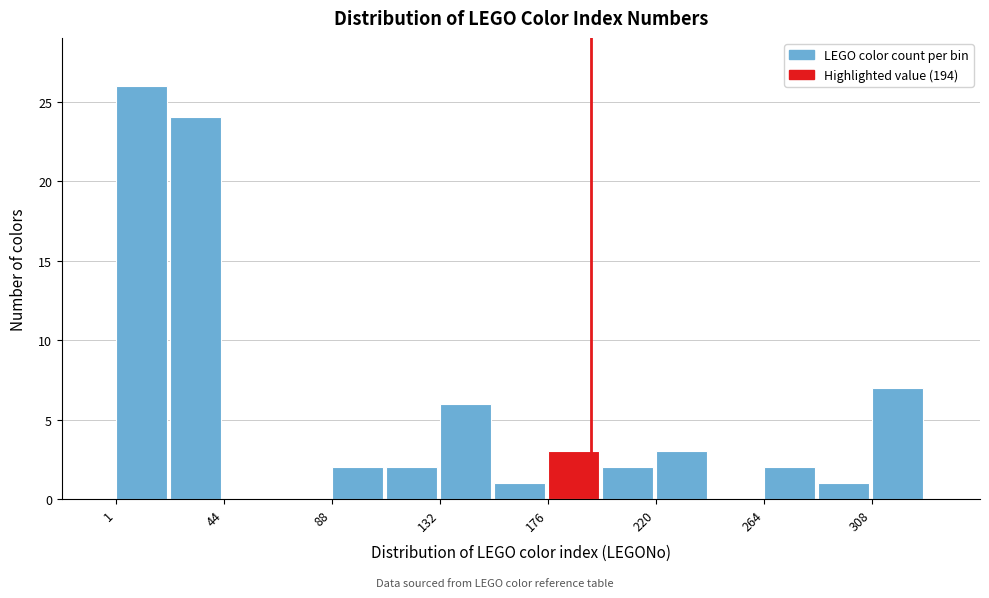

Over which range of the x-axis is the bar tallest?

0 to 25